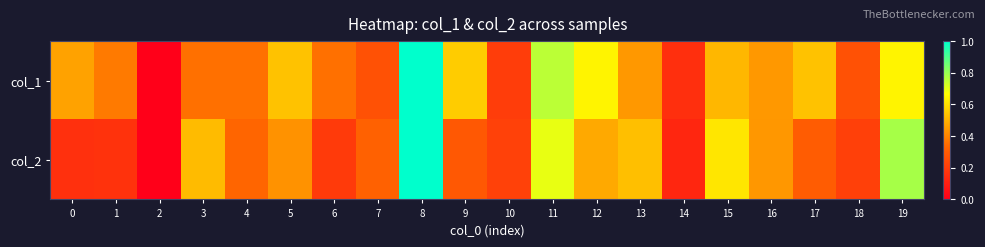

Reading left to right, extract all data points from this chart.

col_1: 0=0.5	1=0.4	2=0.0	3=0.4	4=0.4	5=0.5	6=0.4	7=0.3	8=1.0	9=0.6	10=0.2	11=0.8	12=0.6	13=0.4	14=0.2	15=0.5	16=0.4	17=0.5	18=0.3	19=0.6
col_2: 0=0.2	1=0.2	2=0.0	3=0.5	4=0.3	5=0.4	6=0.2	7=0.3	8=1.0	9=0.3	10=0.2	11=0.7	12=0.5	13=0.5	14=0.1	15=0.6	16=0.4	17=0.3	18=0.2	19=0.8